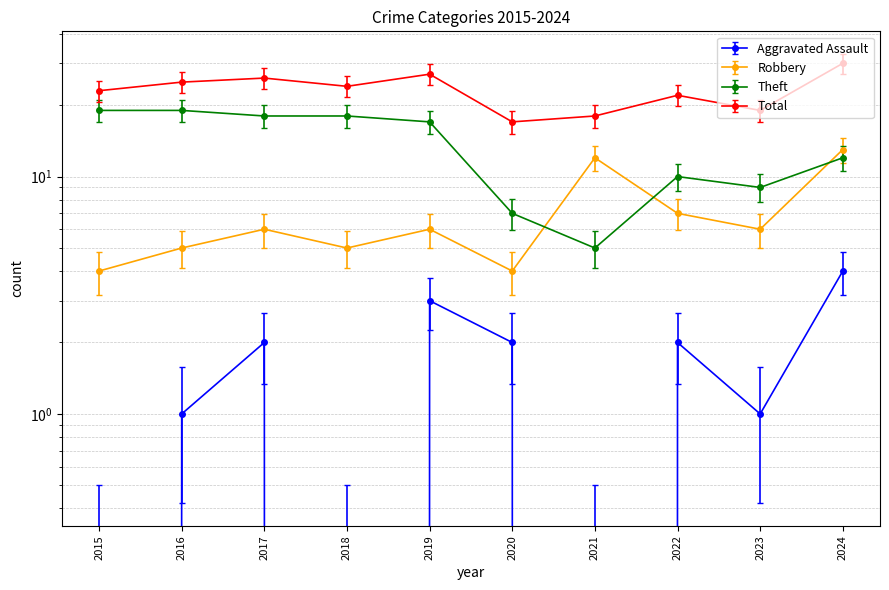

How many intersections are there between Robbery and Theft?

3